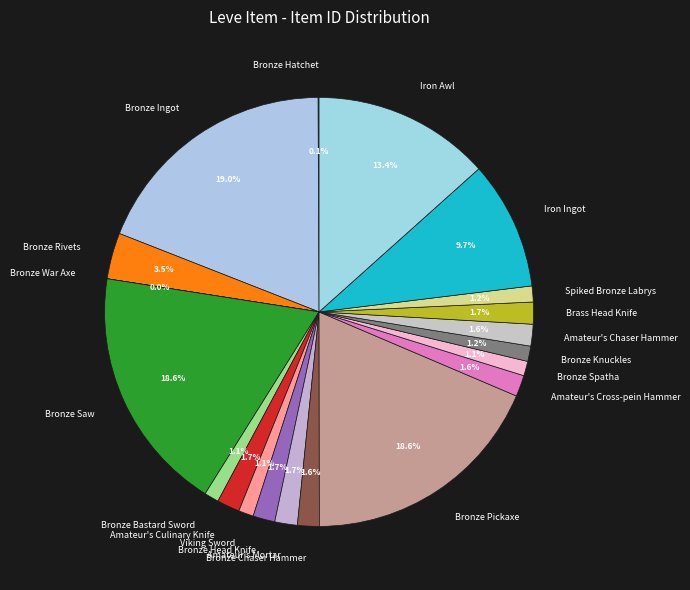

How much of the chart is everything except Viking Sword?

98.9%